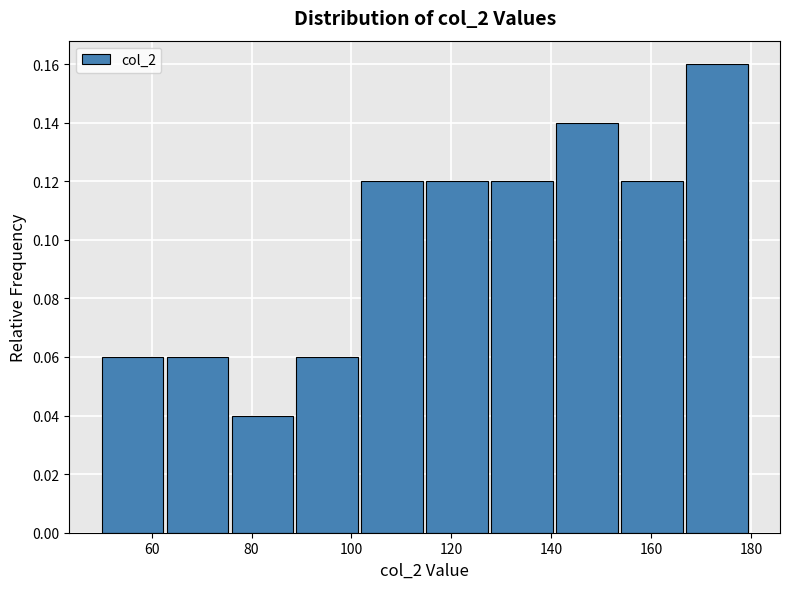

Over which range of the x-axis is the bar tallest?

167 to 180